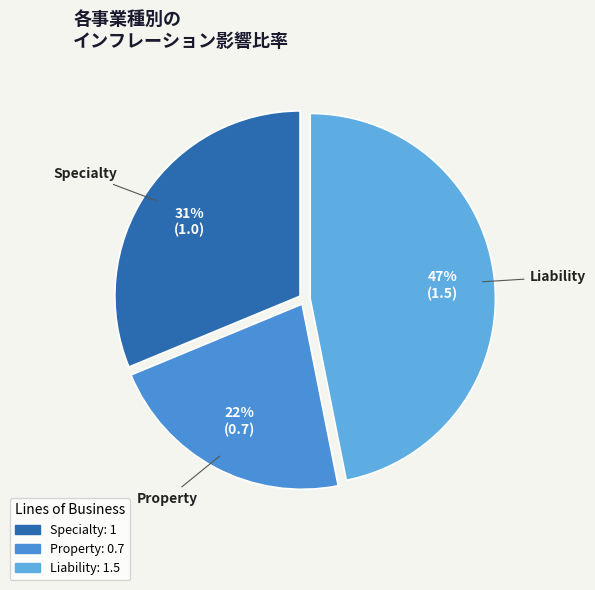

To the nearest percent, what portion does Property represent?

22%